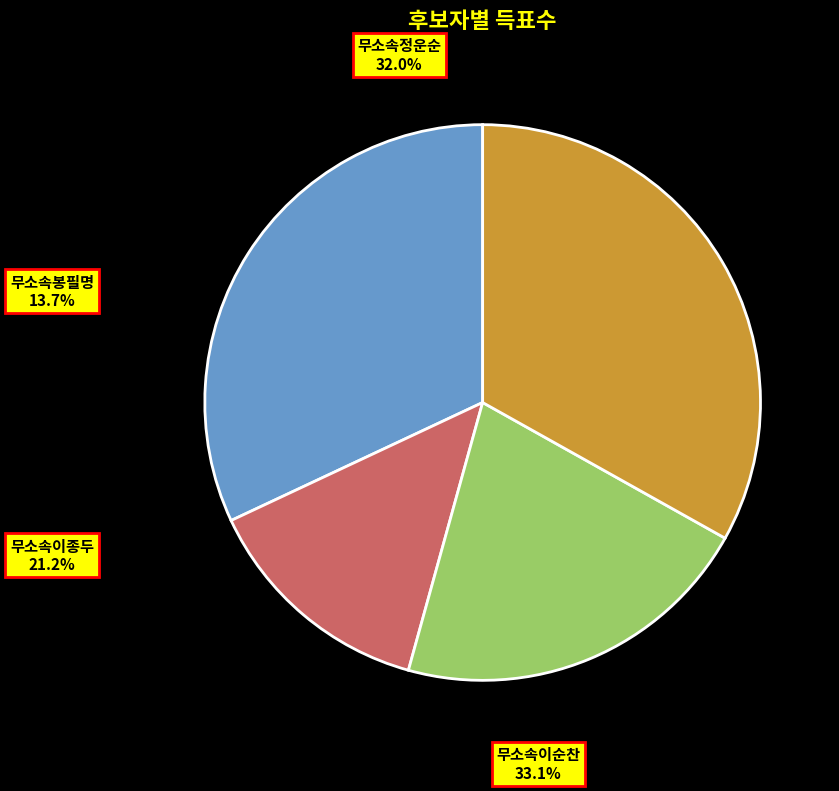

Rank the categories by value from highest to lowest.

무소속이순찬, 무소속정운순, 무소속이종두, 무소속봉필명